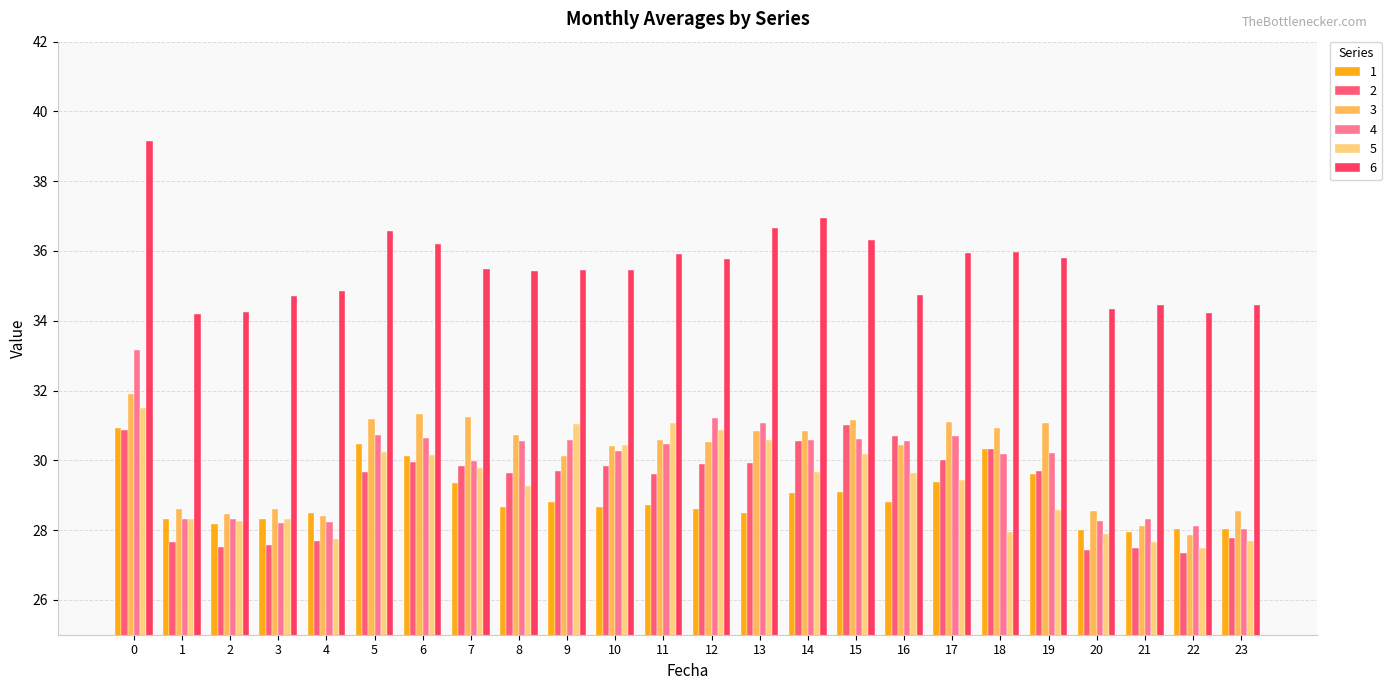

At how many categories does at least one series exceed 28?

24